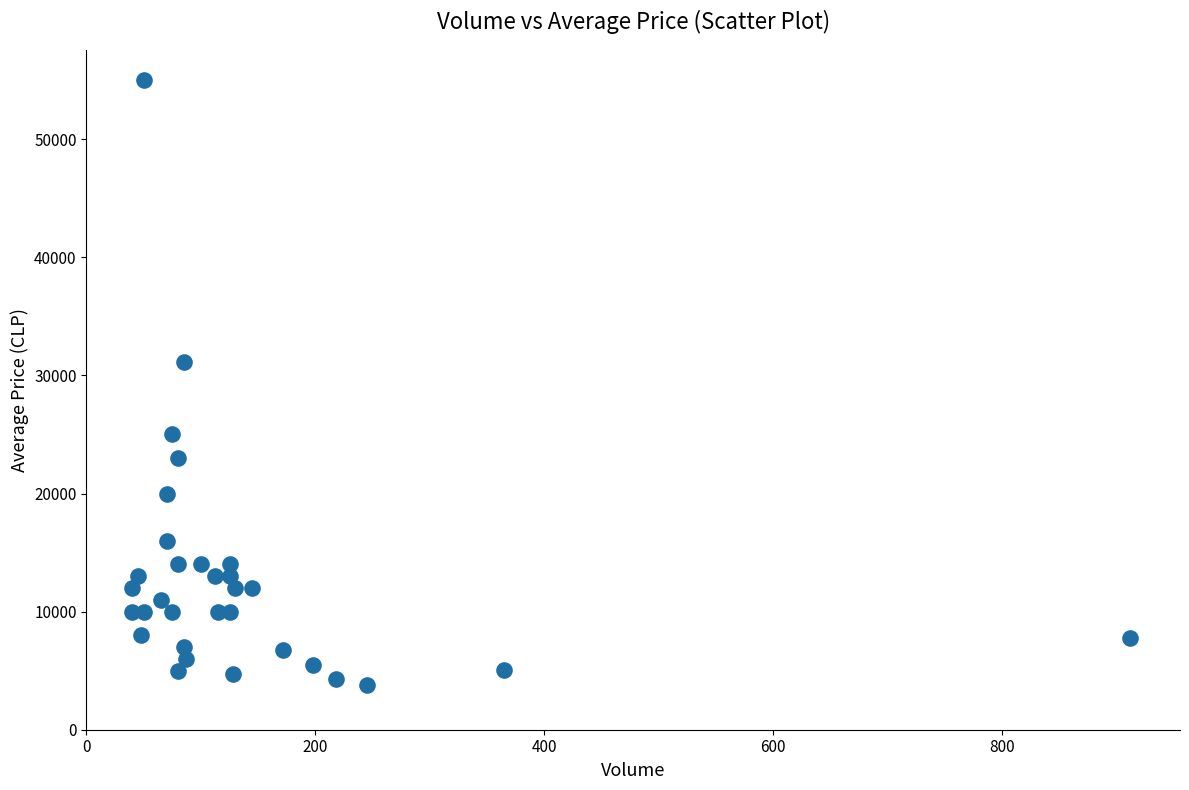

What Y value in the scatter plot is closest to 29377?

31176